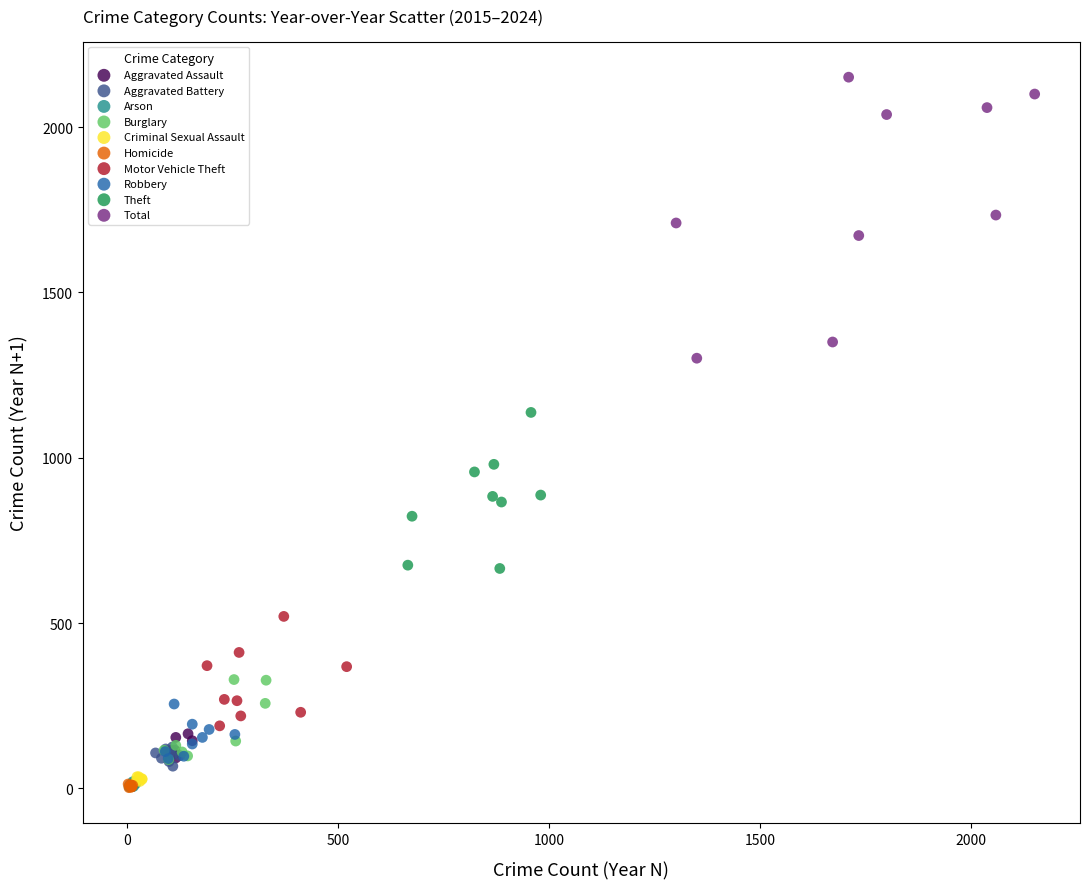

Which series has the widest spread of Y values?

Total